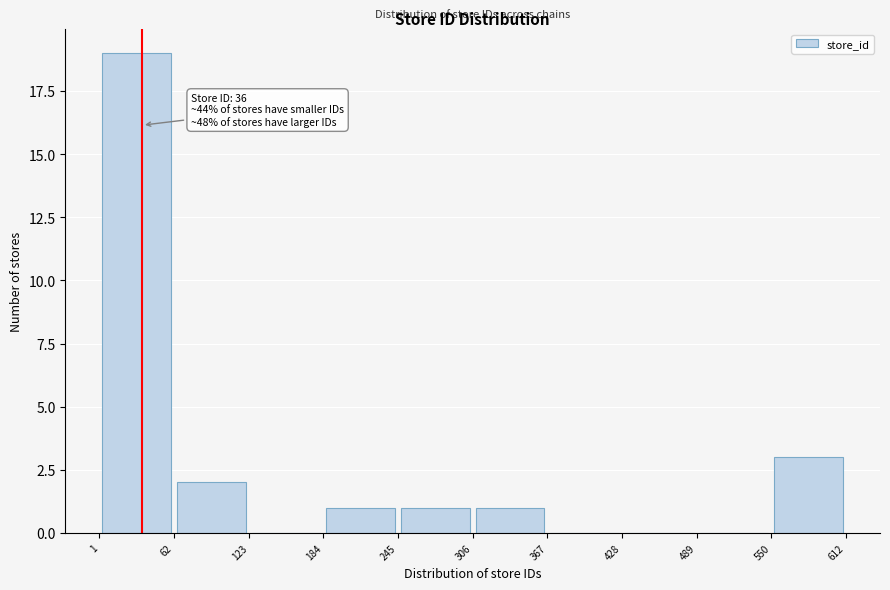

Which range on the x-axis has the tallest bar?

1 to 62